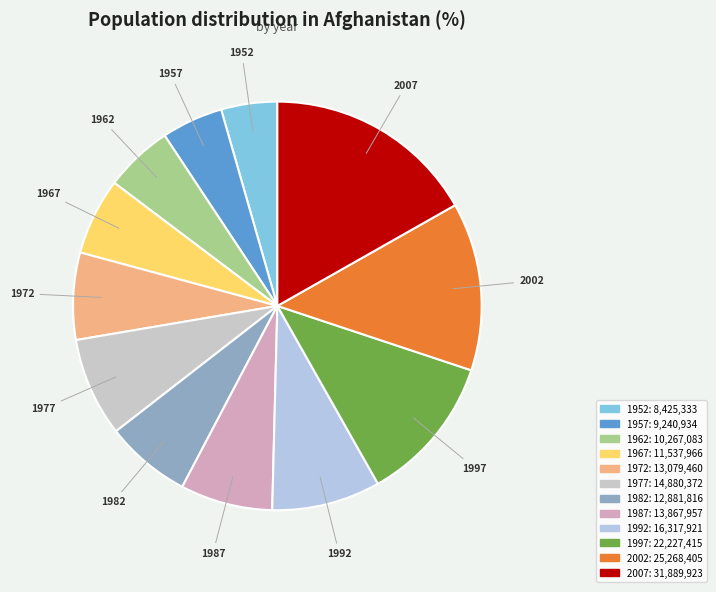

Approximately how many times larger is the value at 1972 compared to 1967?

1.1